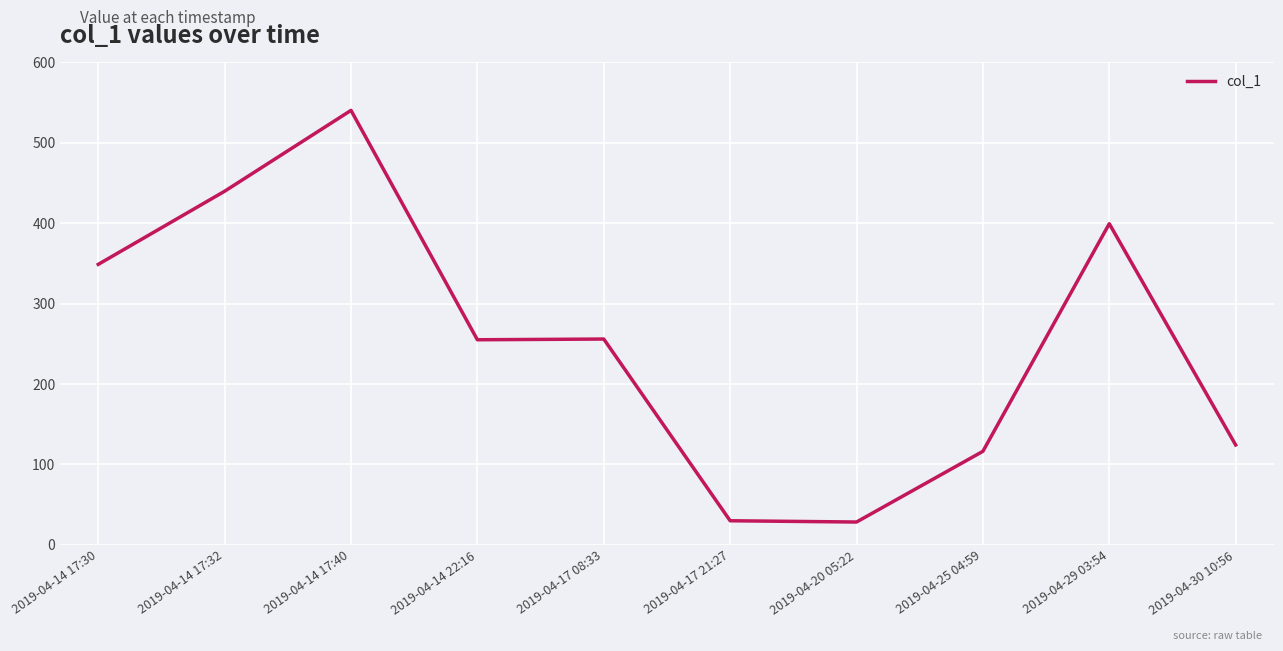

What is the change in value from 2019-04-14 17:40 to 2019-04-29 03:54?

-141.0